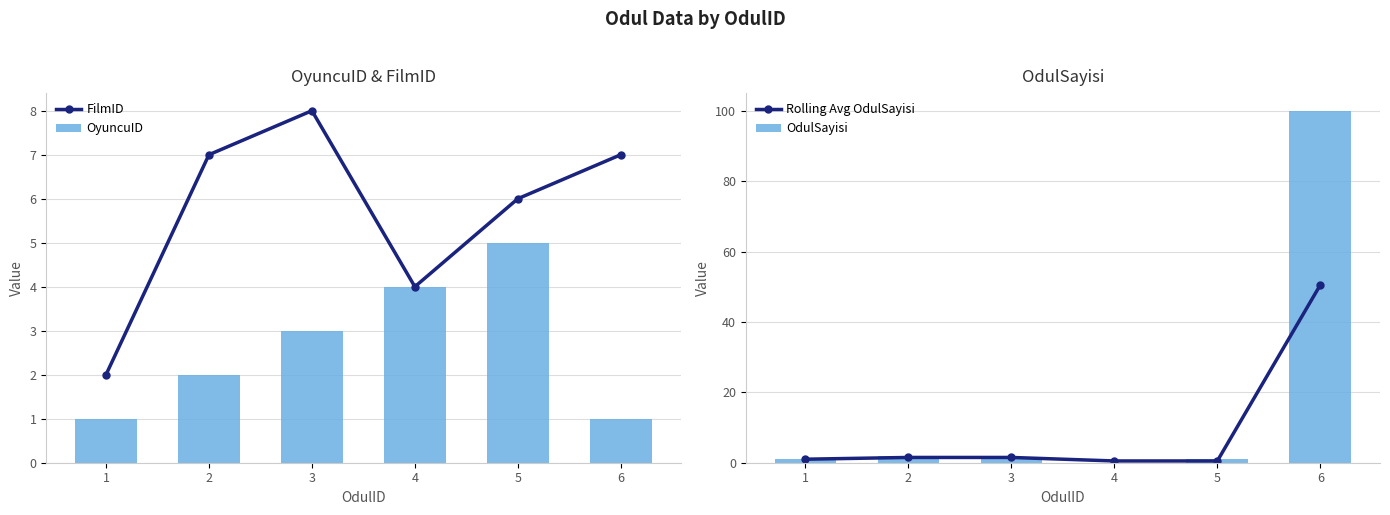

Which series has the largest range (max minus min)?

OdulSayisi